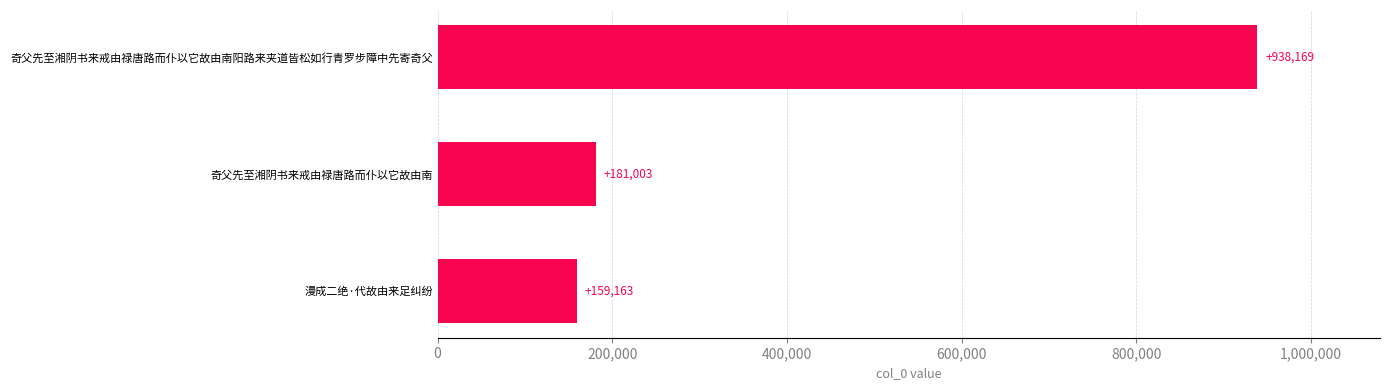

Is it true that the value at 漫成二绝·代故由来足纠纷 is 99559?

False